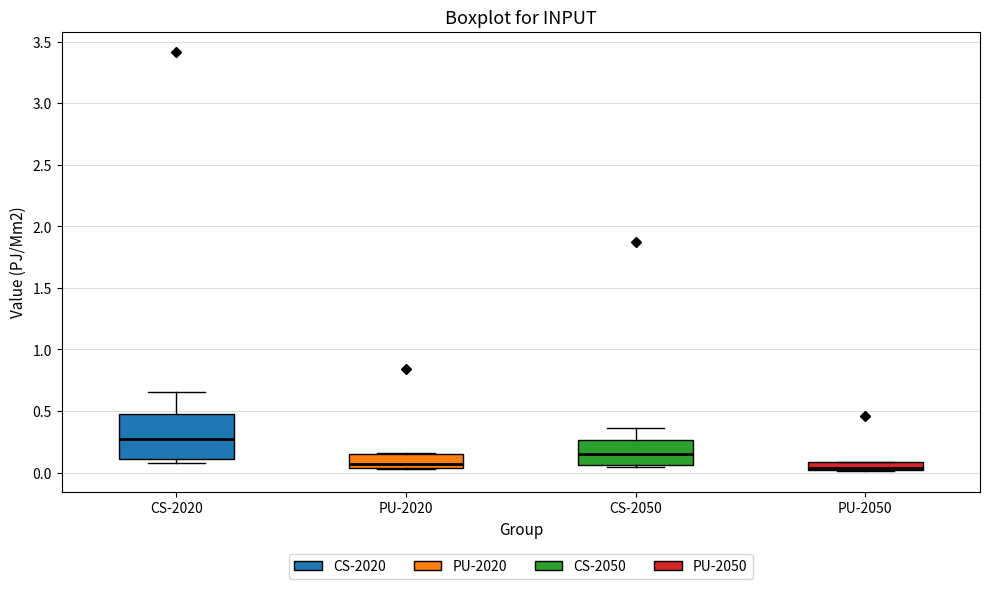

Where does the upper whisker of the box for CS-2020 end on the y-axis? The values are not printed on the chart, so give them approximately, as read against the axis.

0.65